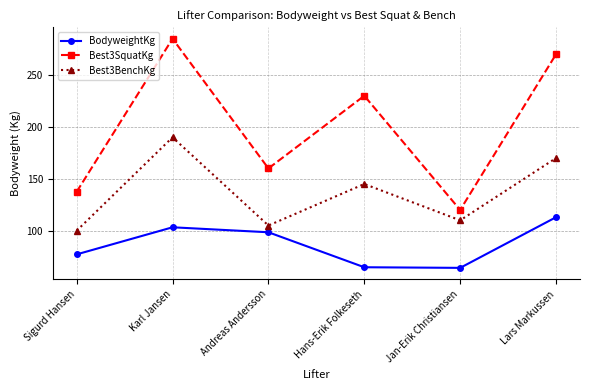

True or false: Best3SquatKg and BodyweightKg cross at least once.

False